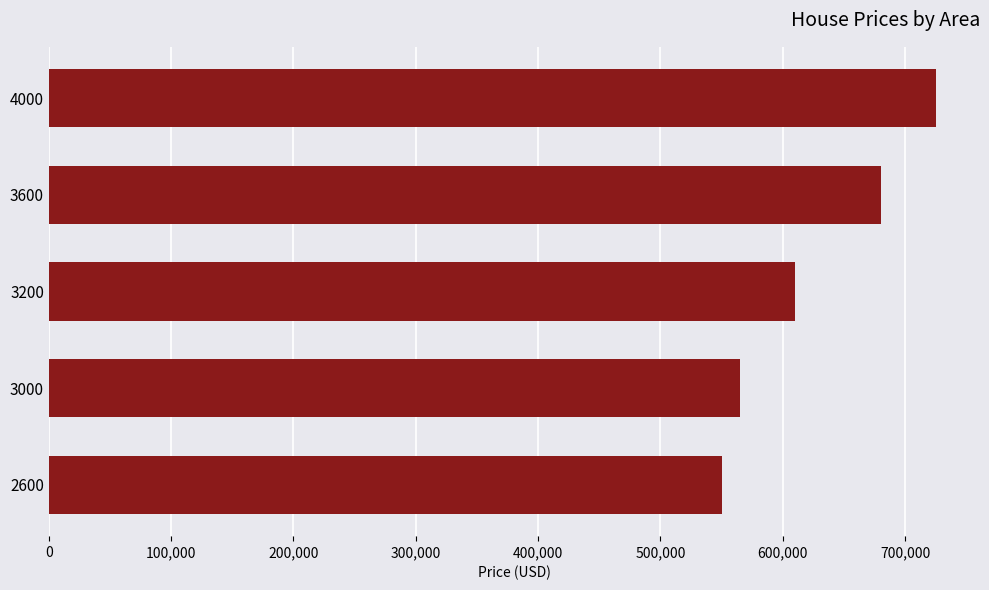

The value at 3200 is 850507. True or false?

False